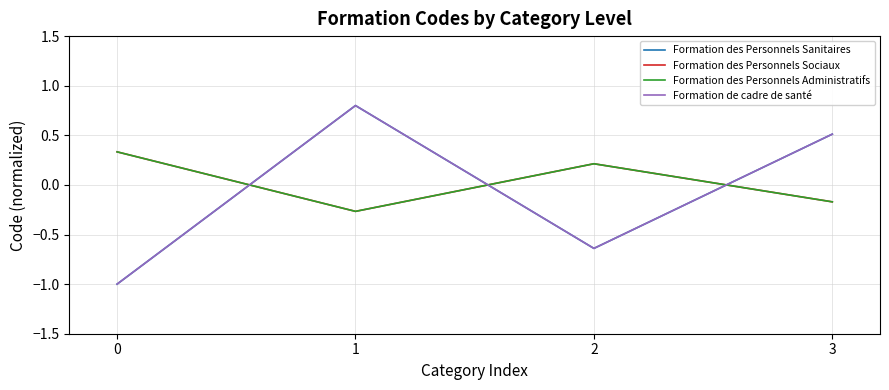

Does the chart display data point markers on the line(s)?

No